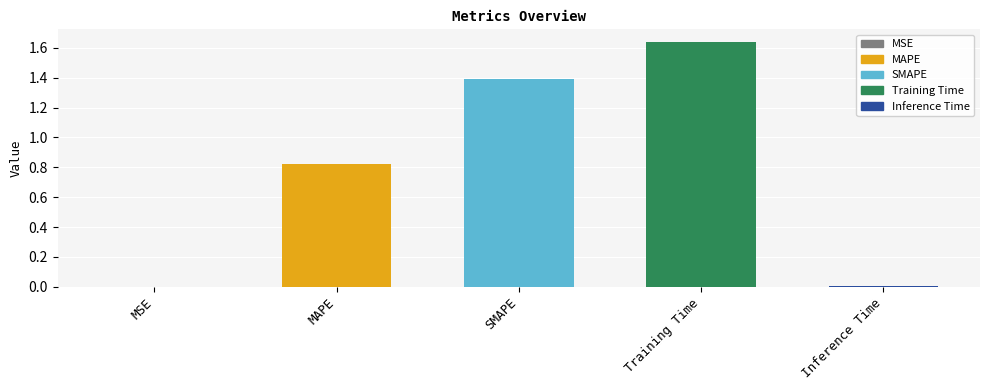

What is the difference between the maximum and minimum values?

1.6